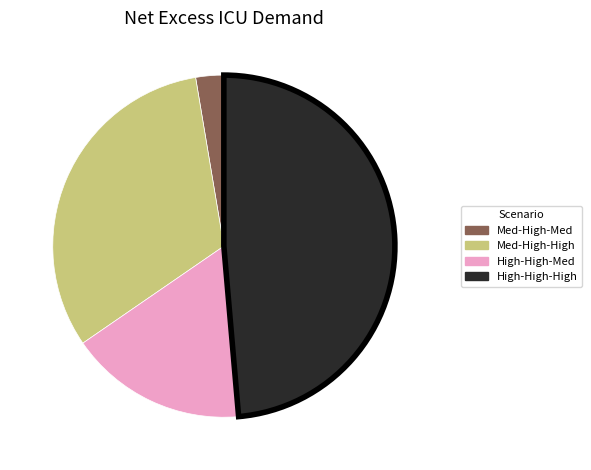

Is there any slice that represents more than half of the pie?

No